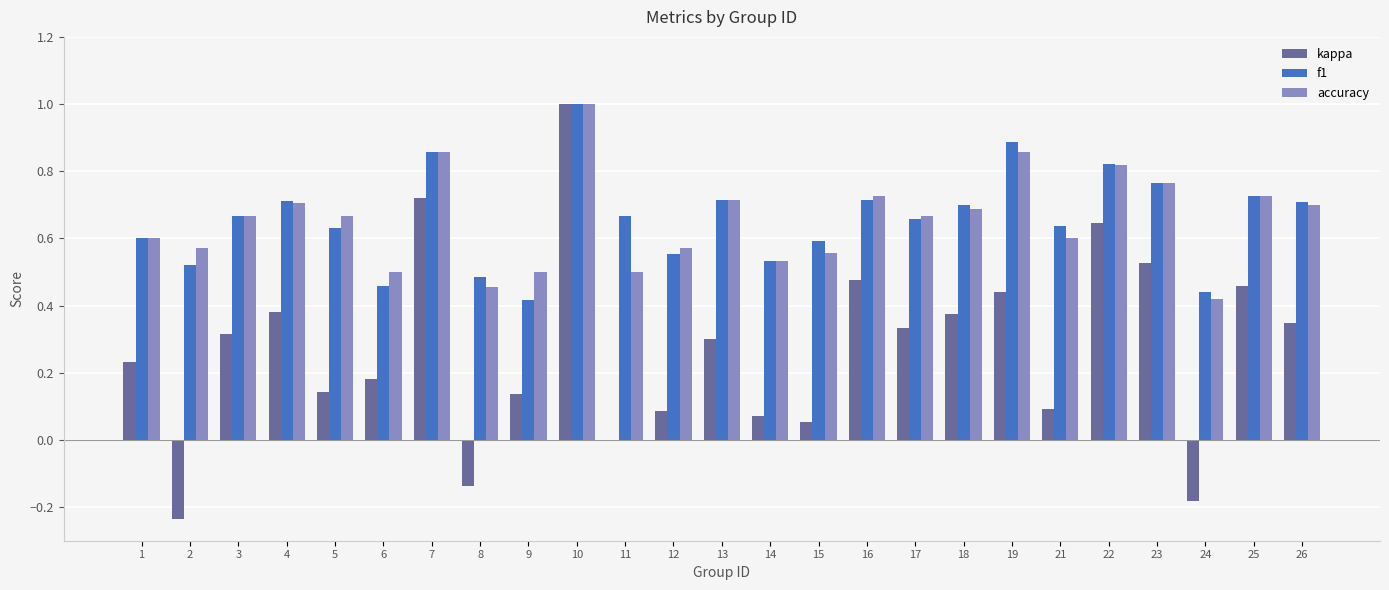

Which series has the largest range (max minus min)?

kappa